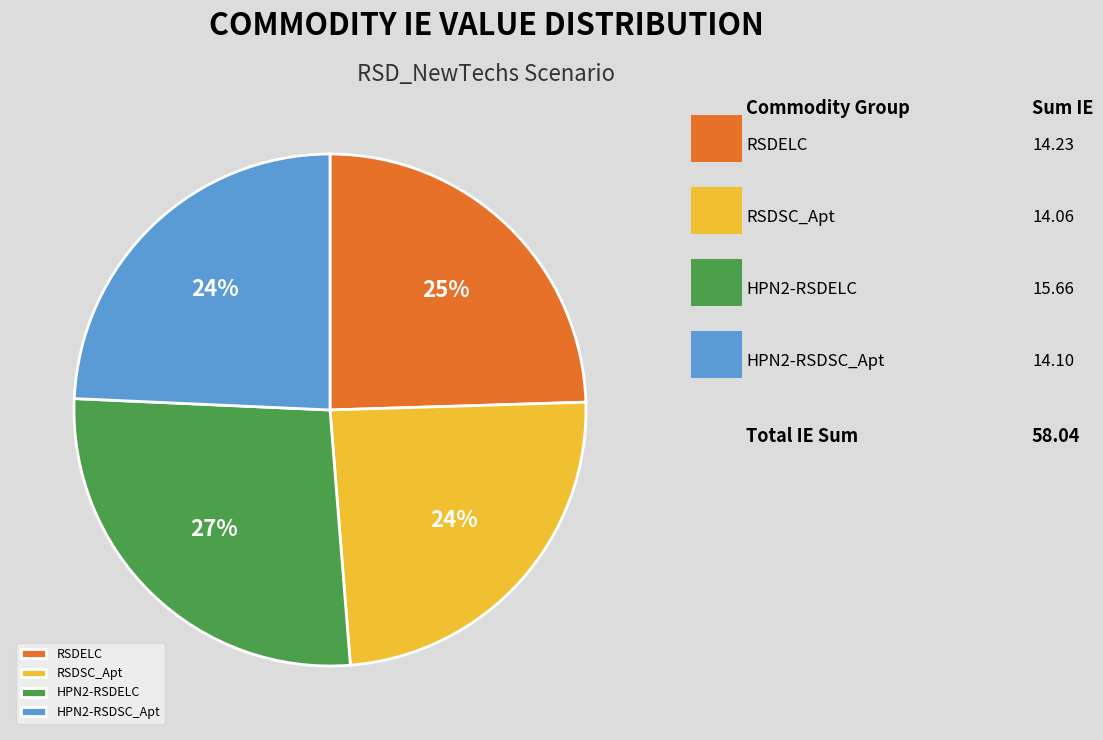

What percentage is the RSDELC slice, to the nearest percent?

25%